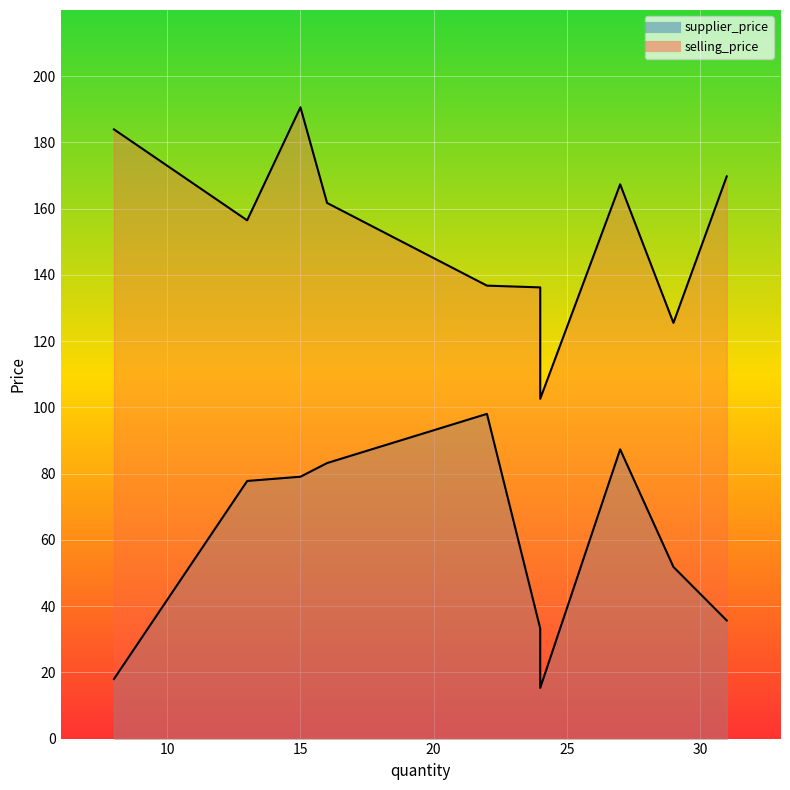

Reading left to right, what are all the values shown in this chart?

supplier_price: 15=79.1	24=33.2	13=77.8	22=98.0	24=15.3	27=87.3	31=35.7	29=51.8	16=83.2	8=18.0
selling_price: 15=190.6	24=136.2	13=156.5	22=136.8	24=102.6	27=167.4	31=169.8	29=125.5	16=161.7	8=184.0